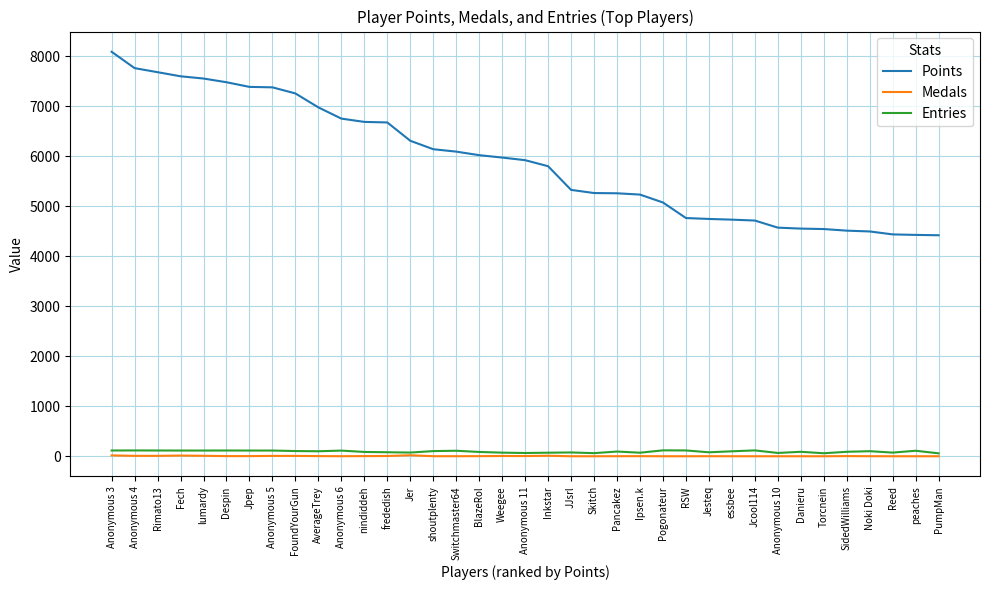

What is the maximum value shown in the chart?

8086